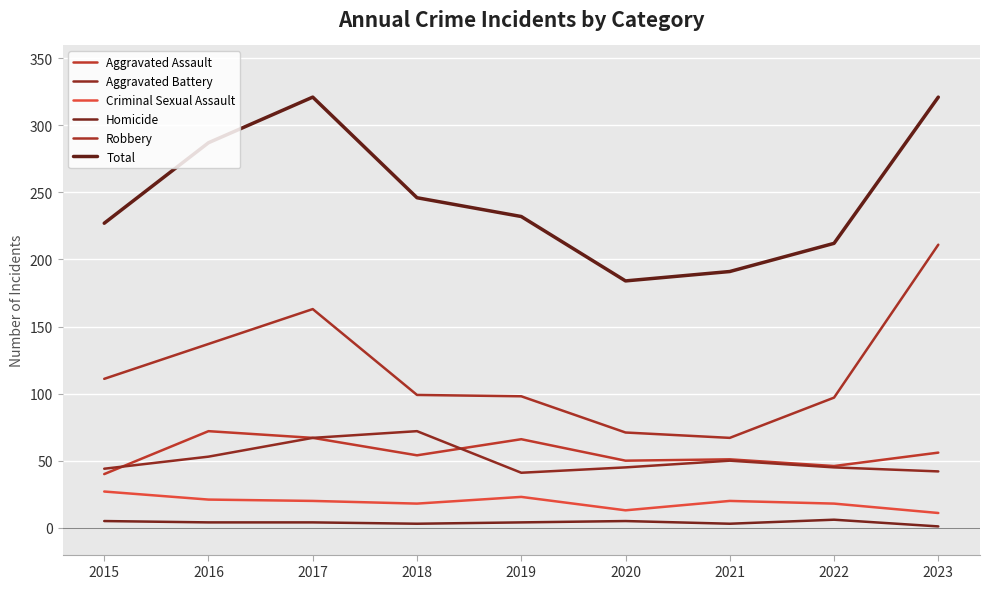

What is the total value across all series at 2018?

492